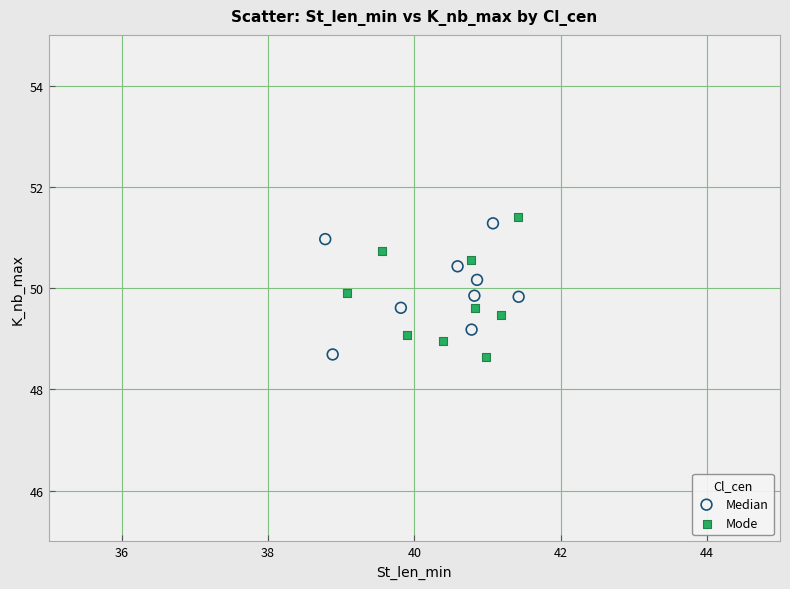

What are all the series names shown in the legend?

Median, Mode